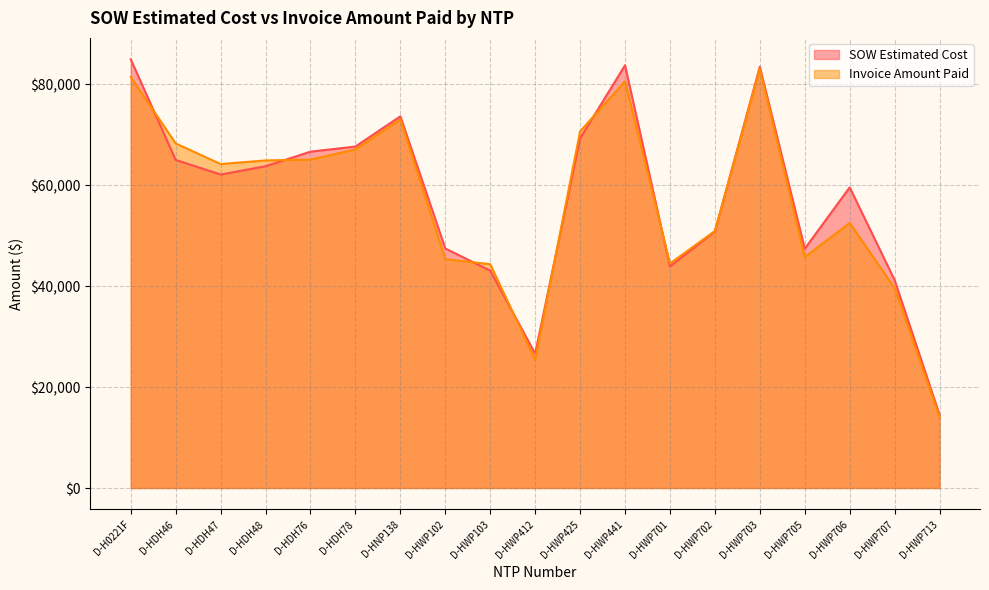

At D-HWP713, list the series in order from largest to smallest.

SOW Estimated Cost, Invoice Amount Paid